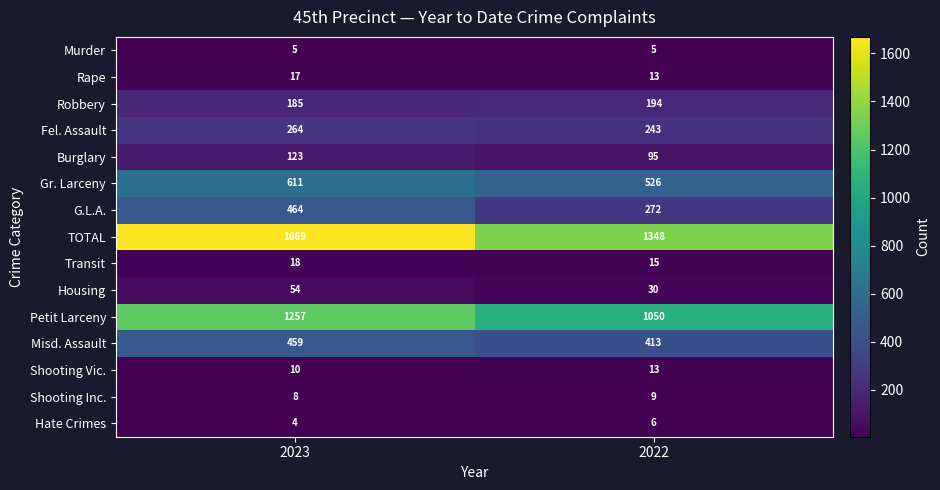

What is the difference between the highest and lowest values at 2023?

1665